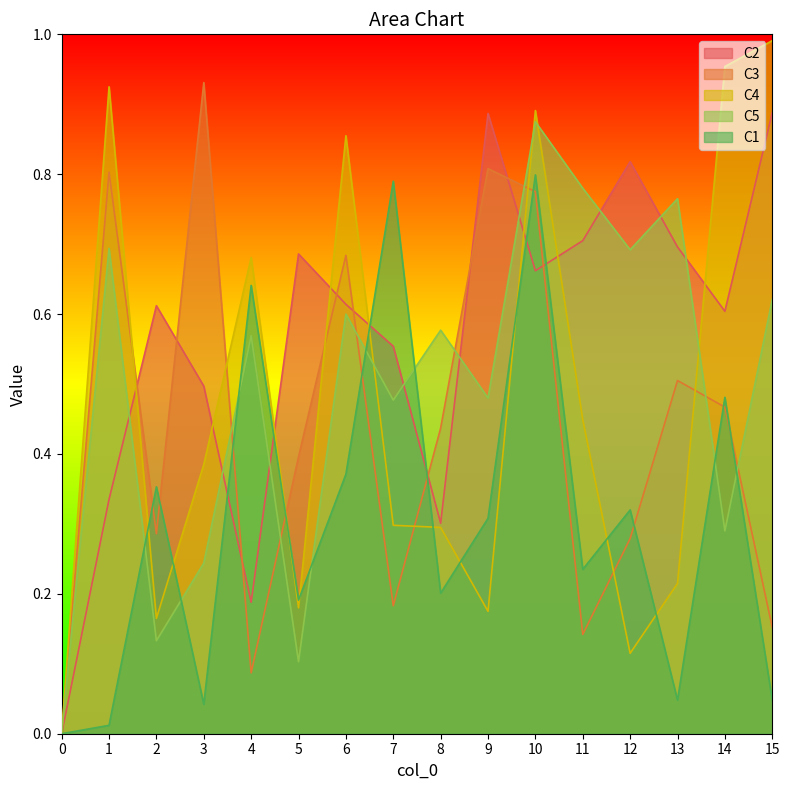

How many data points does each series have?

16